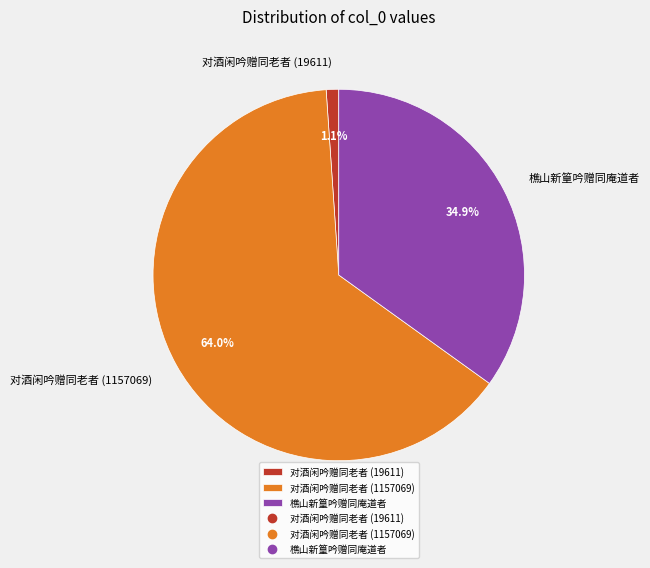

Which category has the smallest portion of the pie?

对酒闲吟赠同老者 (19611)